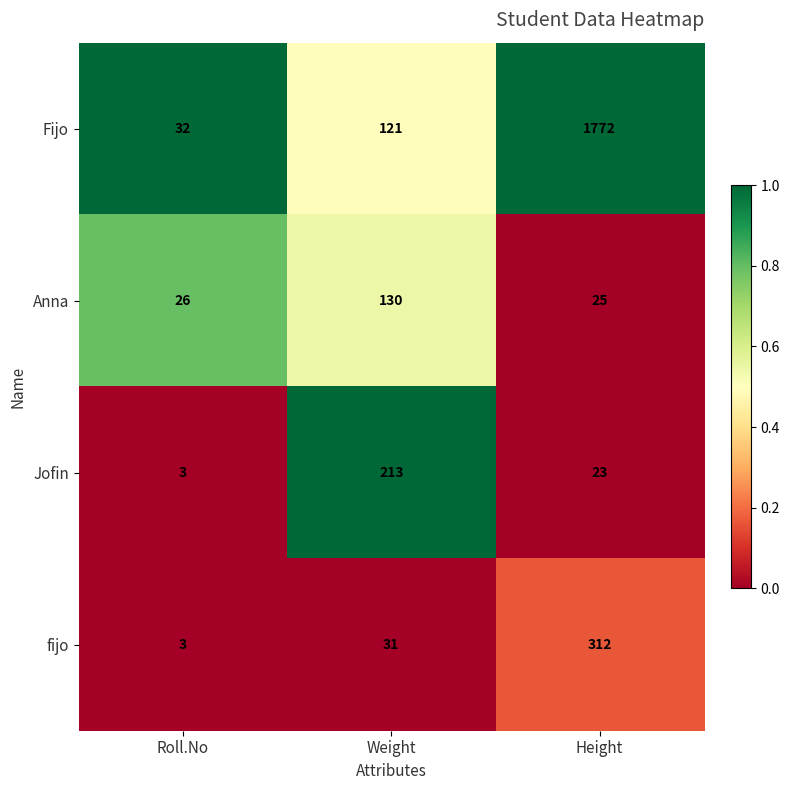

The fijo series shows 1 at Roll.No. True or false?

False